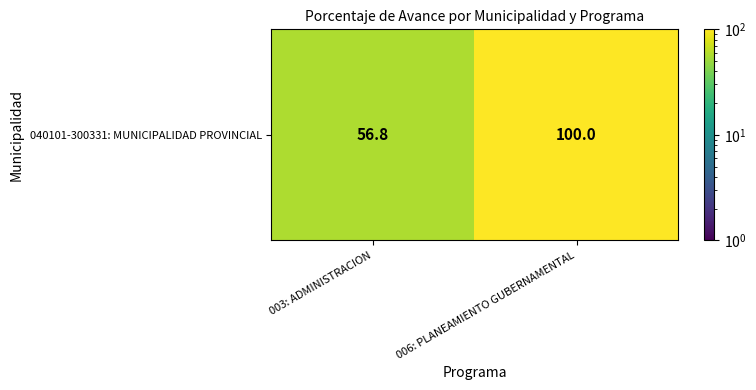

What is the change in value from 003: ADMINISTRACION to 006: PLANEAMIENTO GUBERNAMENTAL?

+43.2